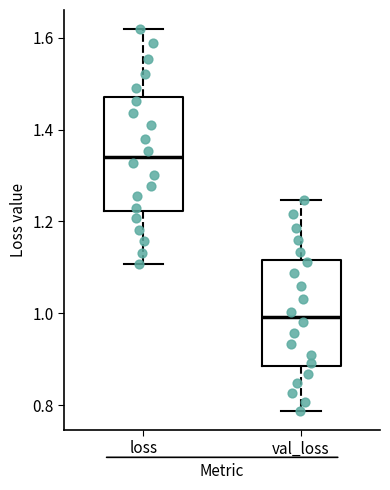

Which box has the lowest median line?

val_loss